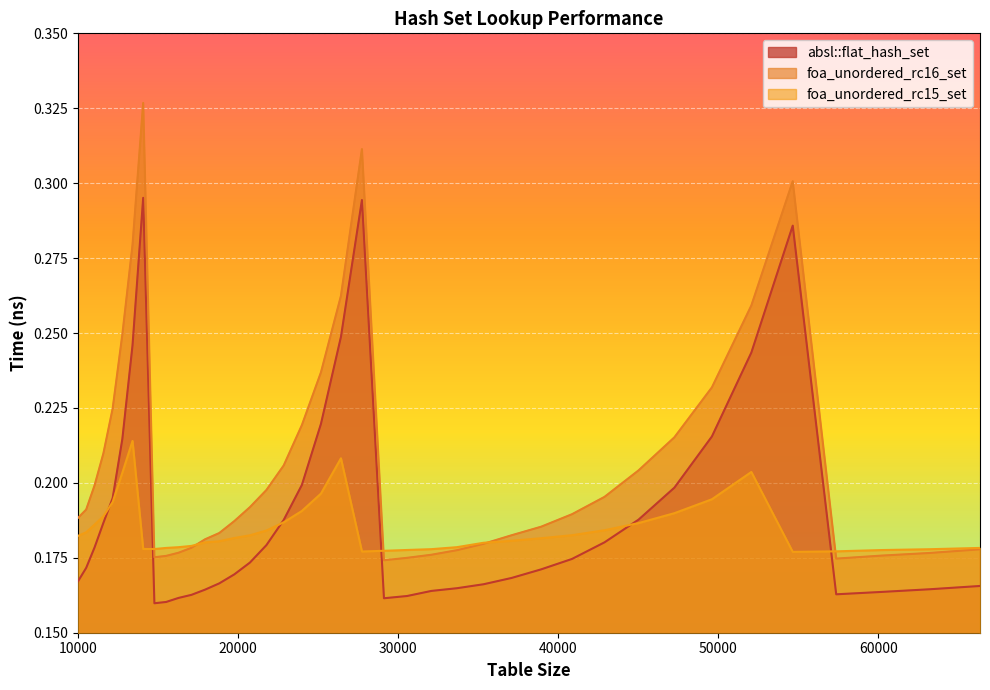

How many data points does each series have?

40